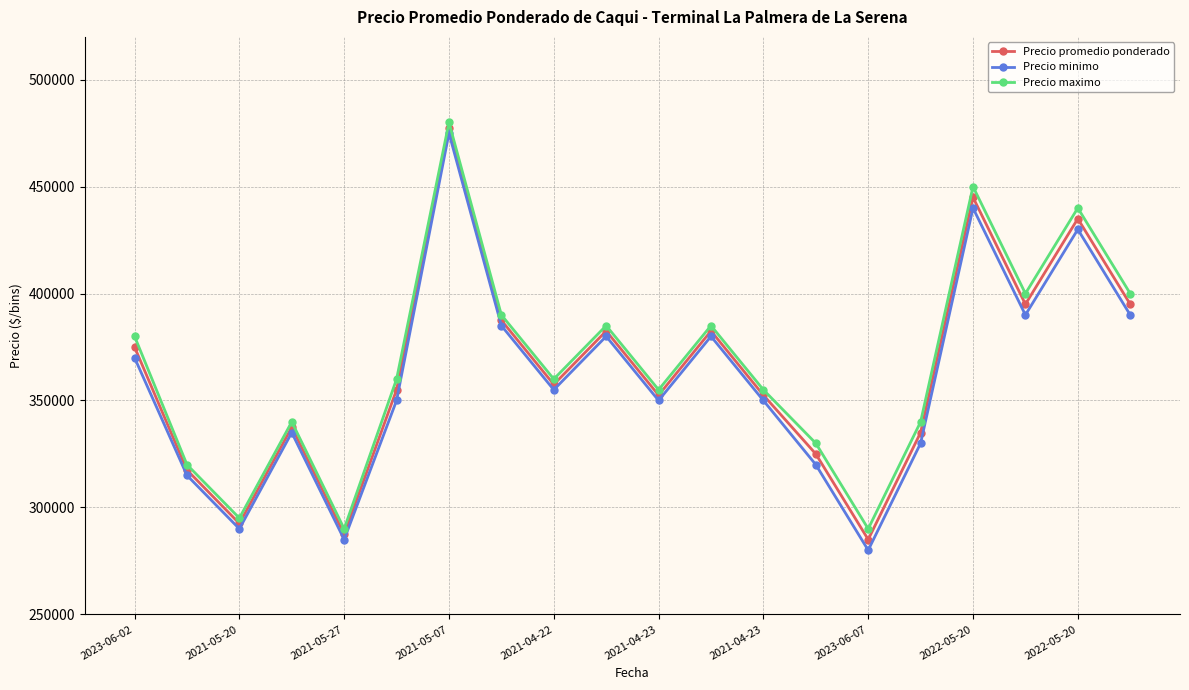

At how many categories does at least one series exceed 407919?

3